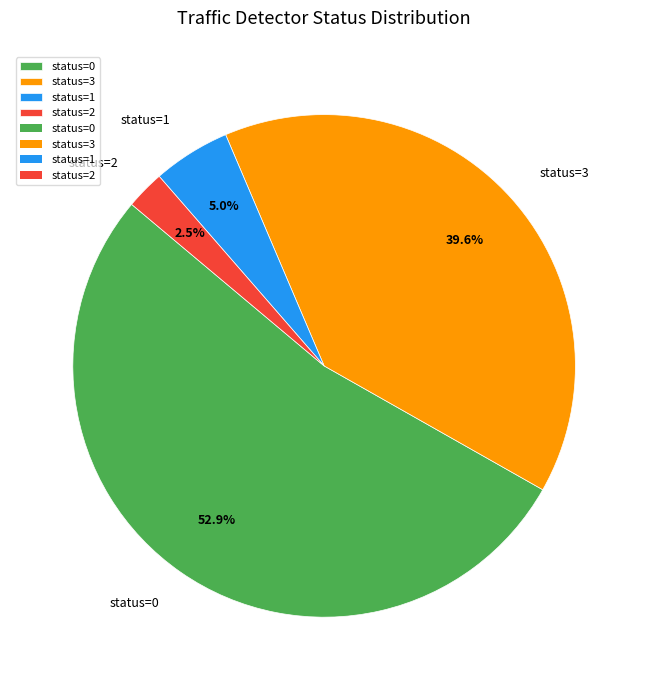

What percentage do status=0 and status=1 together represent?

57.9%